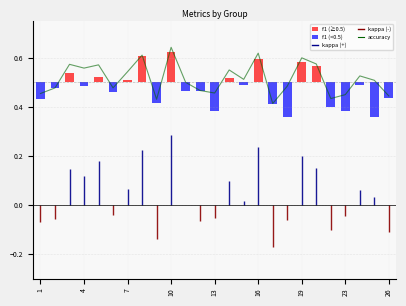

The chart shows a value of 0.2 at 1. True or false?

False